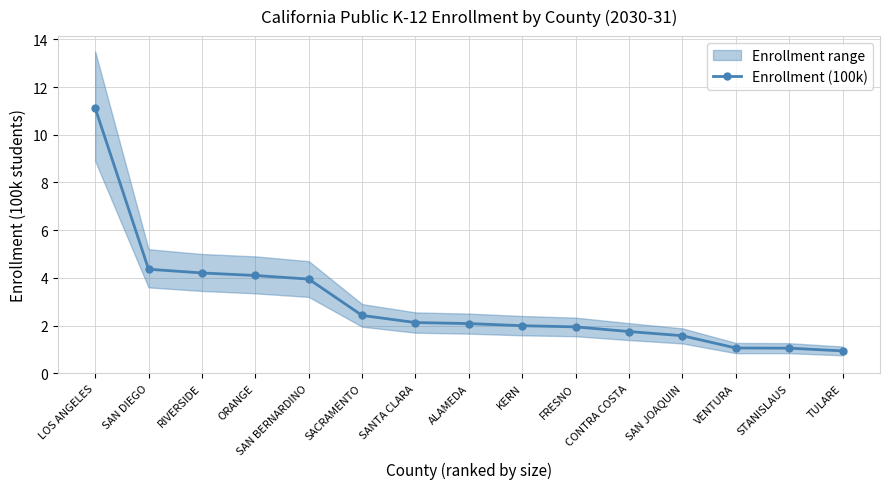

What is the minimum value shown in the chart?

0.9